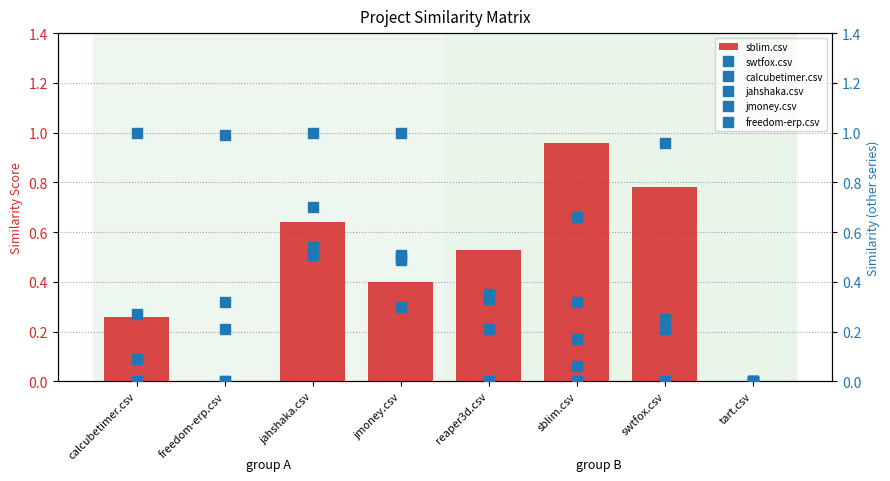

What are all the series names shown in the legend?

sblim.csv, swtfox.csv, calcubetimer.csv, jahshaka.csv, jmoney.csv, freedom-erp.csv